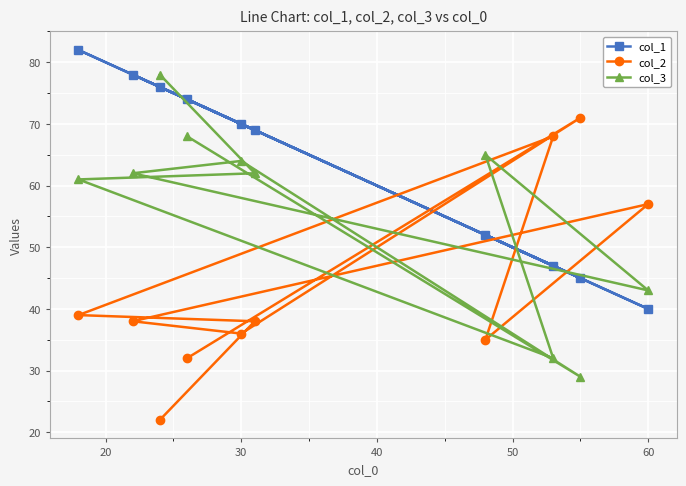

Is it true that col_1 equals 40 at 60?

True